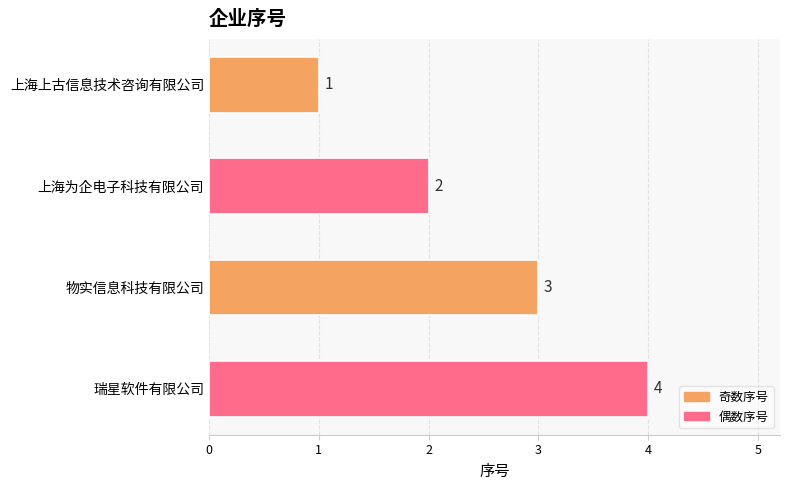

What is the change in value from 上海为企电子科技有限公司 to 物实信息科技有限公司?

+1